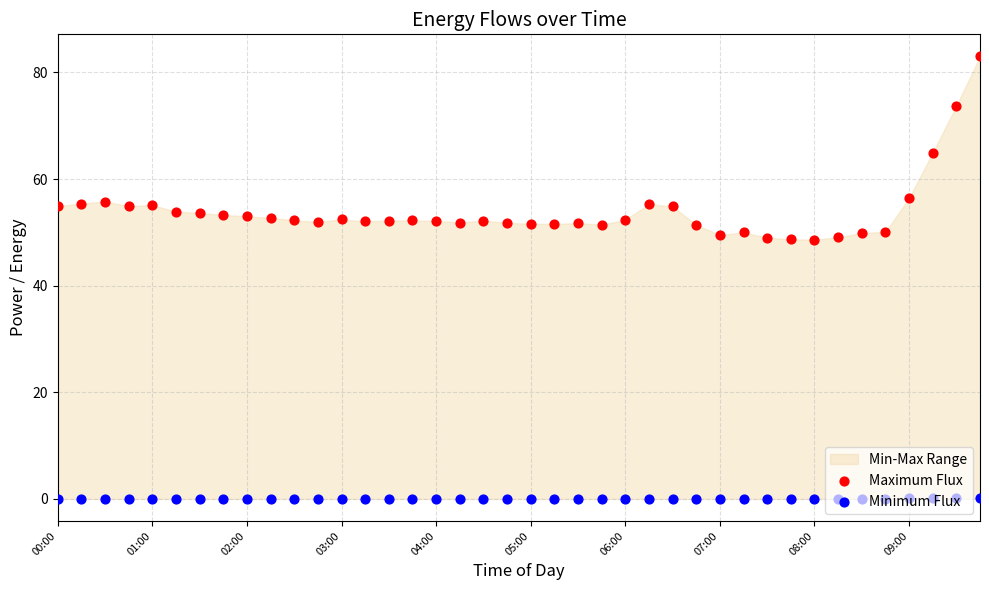

Which series has the largest Y range (max minus min)?

Maximum Flux